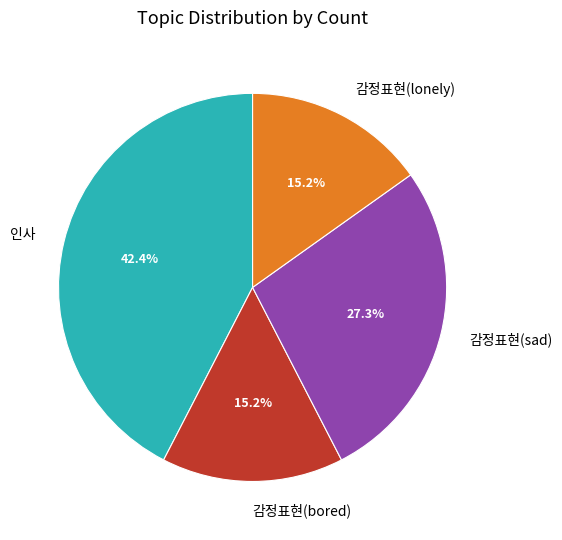

What is the largest slice in the pie chart?

인사